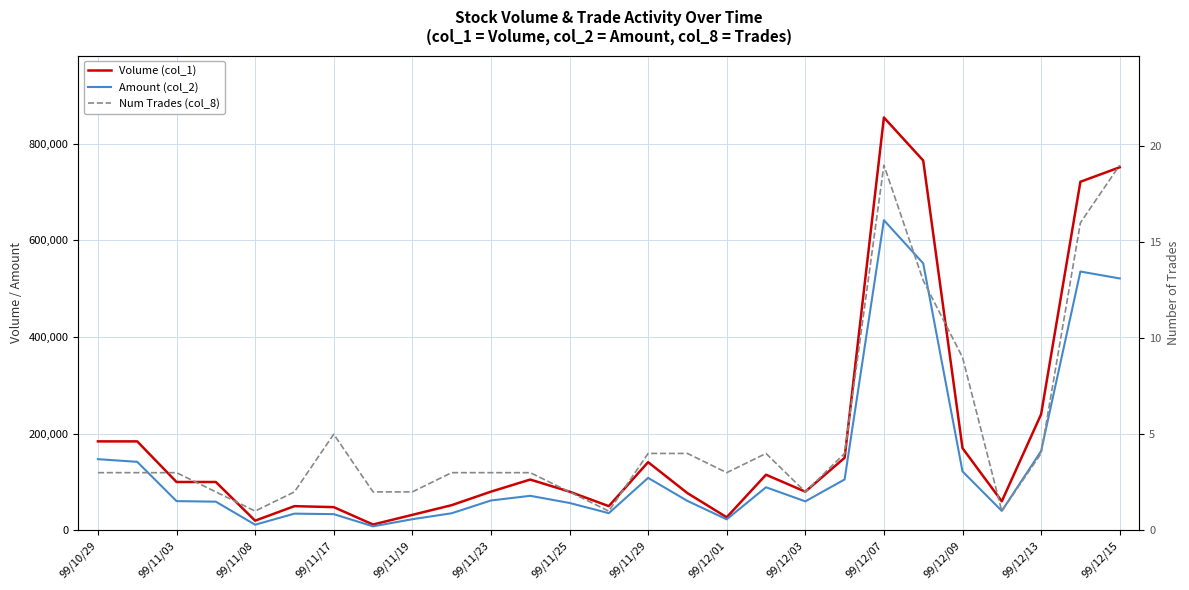

What is the average value of the Num Trades (col_8) series?

5